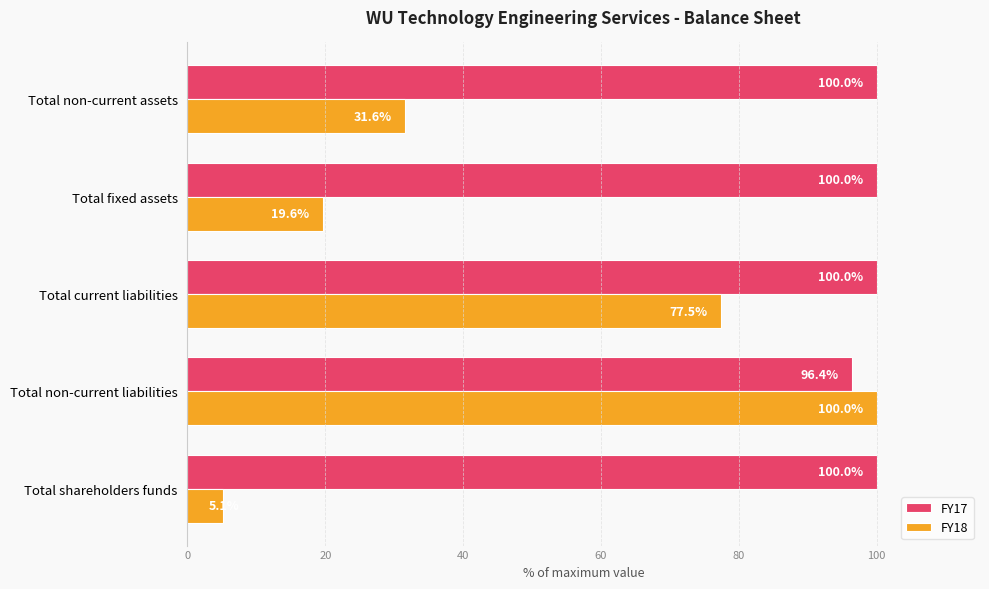

At Total non-current liabilities, list the series in order from smallest to largest.

FY17, FY18